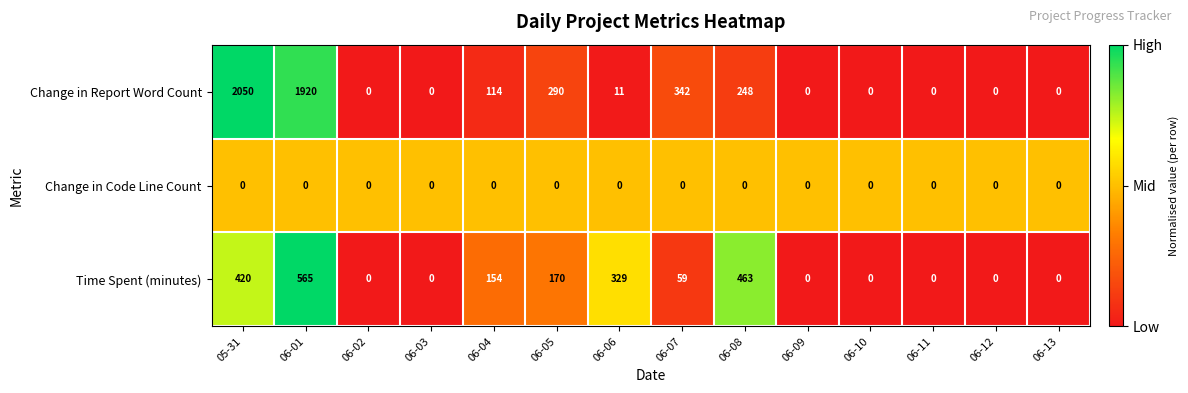

List the series in order of their overall mean, lowest first.

Change in Code Line Count, Time Spent (minutes), Change in Report Word Count